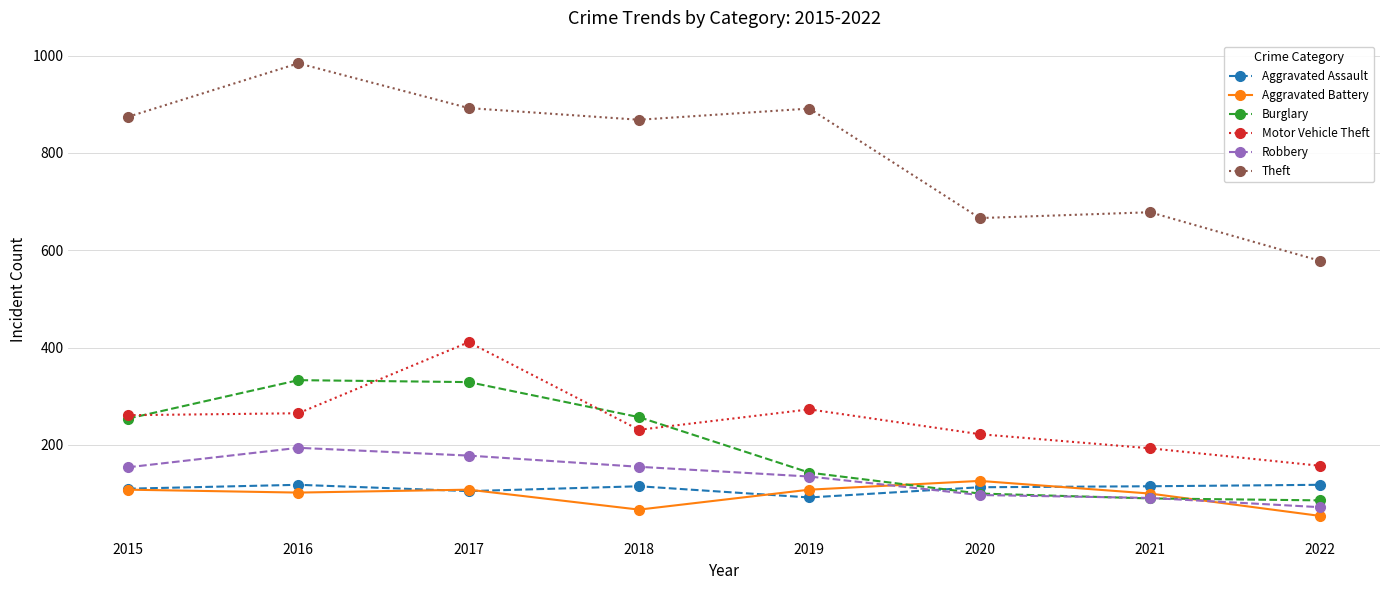

At how many categories does at least one series exceed 614?

7